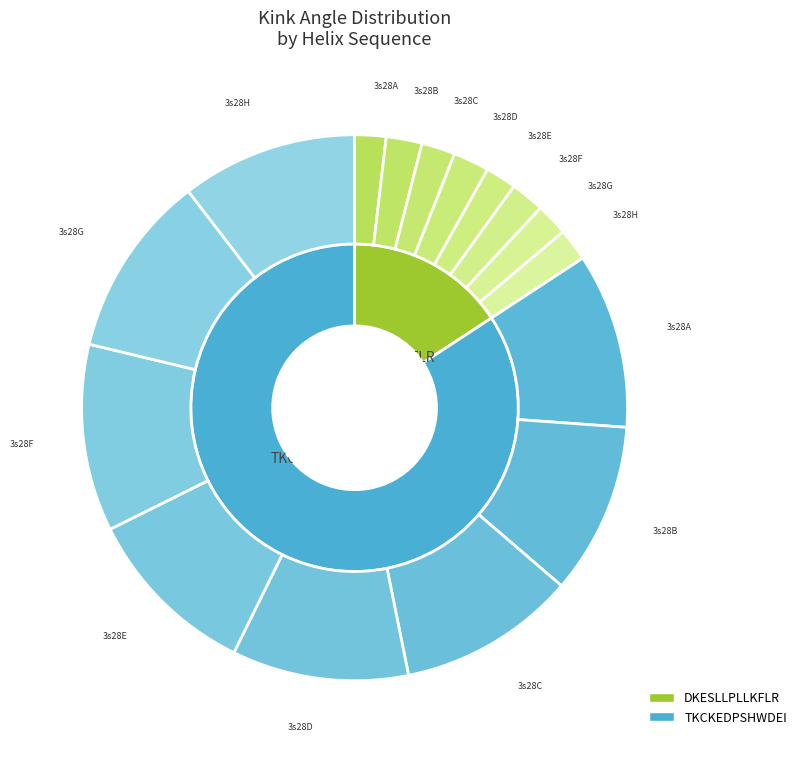

Which has a higher value, TKCKEDPSHWDEI (3s28A) or DKESLLPLLKFLR (3s28A)?

TKCKEDPSHWDEI (3s28A)